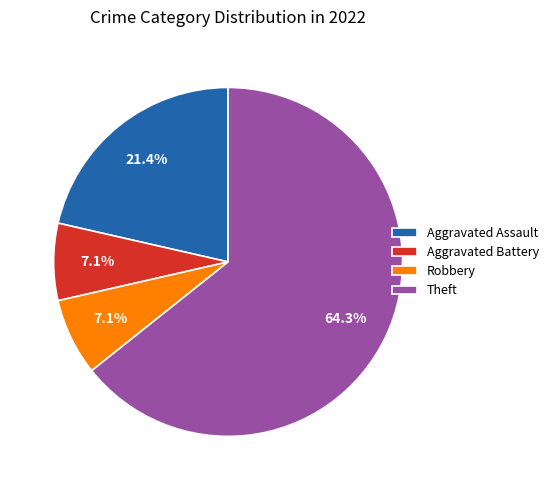

Which slice is the largest?

Theft